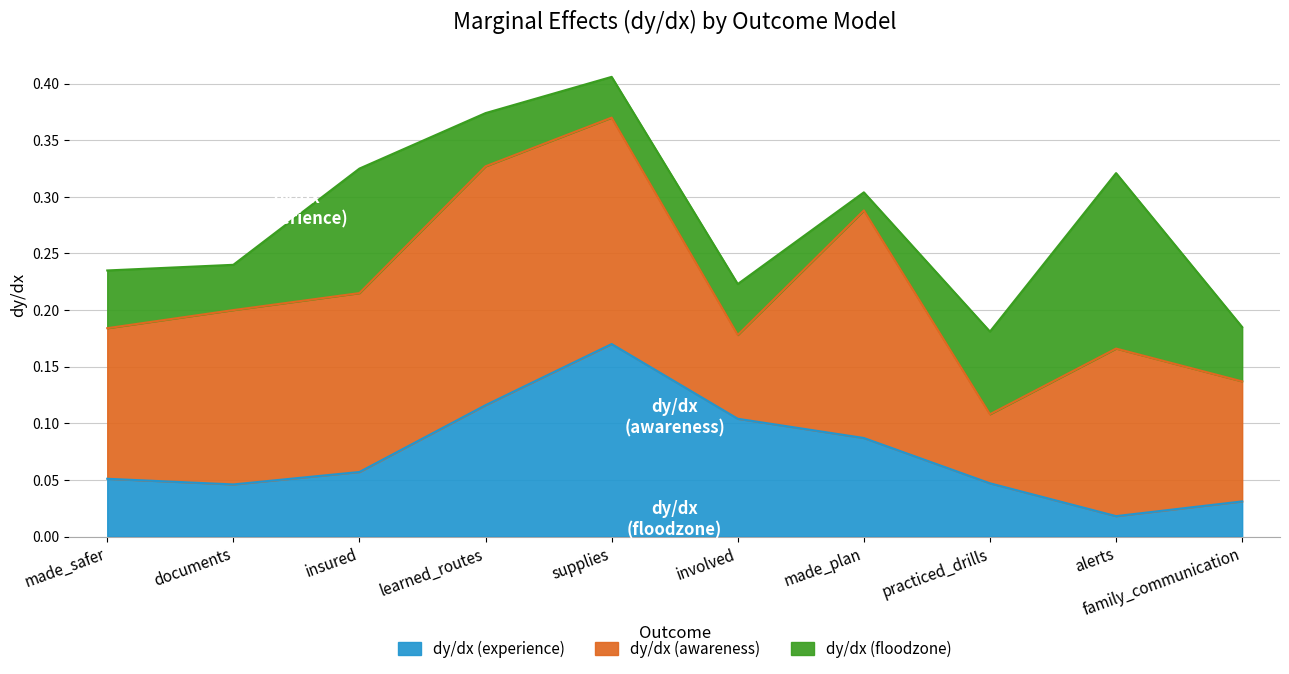

What is the value of the dy/dx (experience) point at the 5th from the left?

0.2